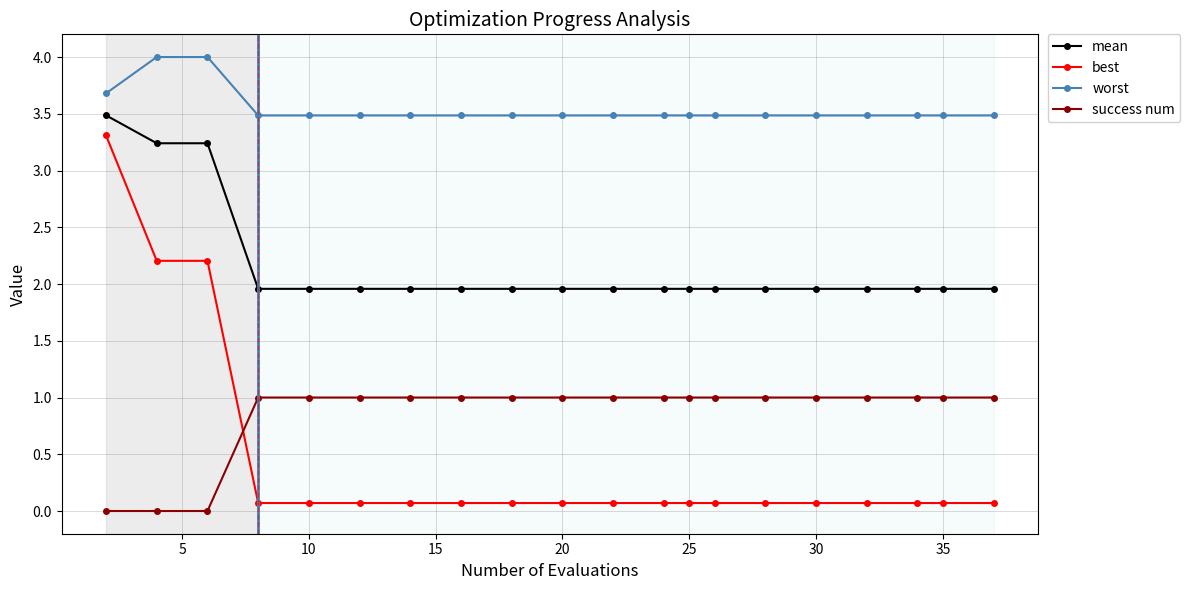

What is the lowest value of the worst series?

3.5